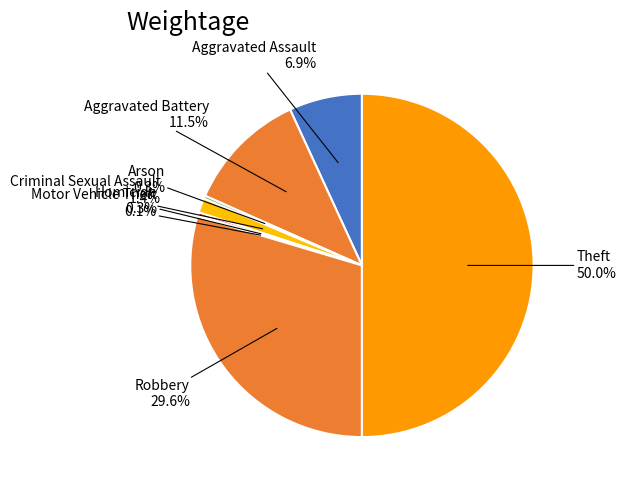

How many slices are in this pie chart?

8